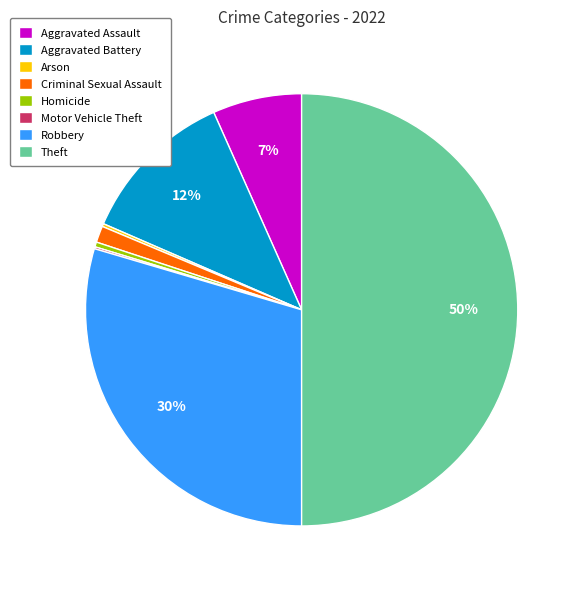

What is the largest slice in the pie chart?

Theft